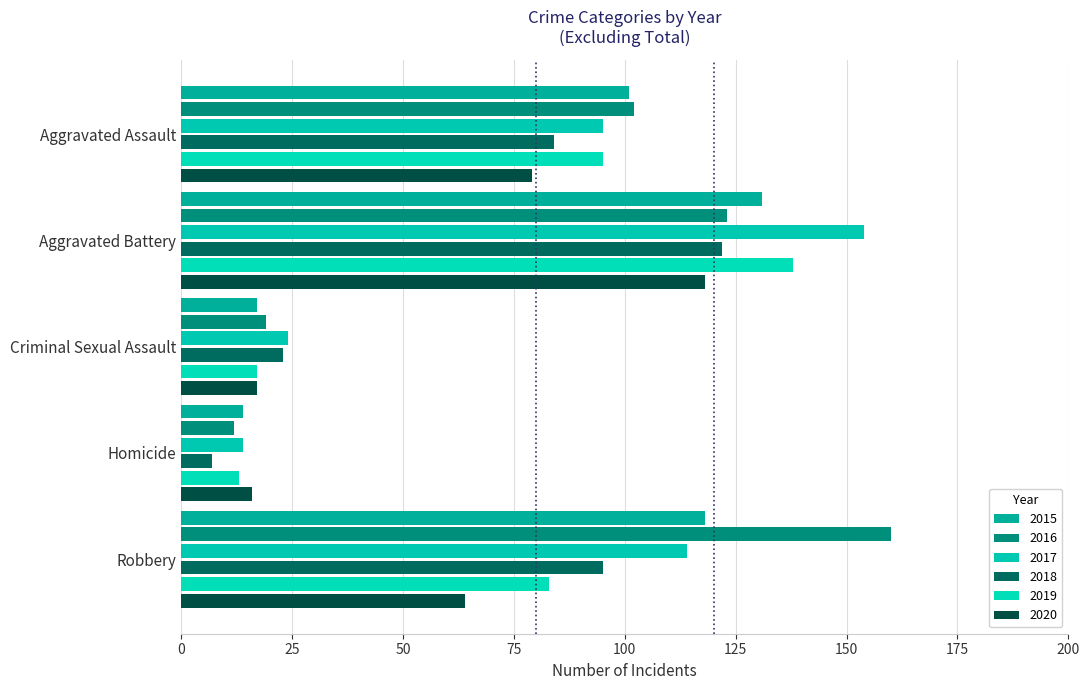

Which category has the highest value in the 2017 series?

Aggravated Battery